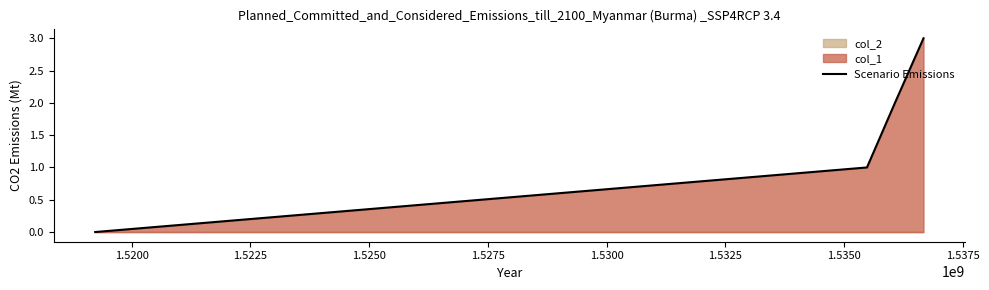

True or false: Scenario Emissions has more than 0 interior local peaks.

False